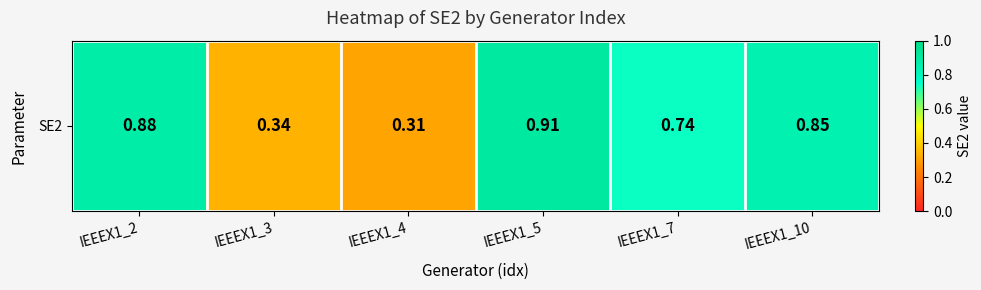

What is the difference between the maximum and minimum values?

0.6